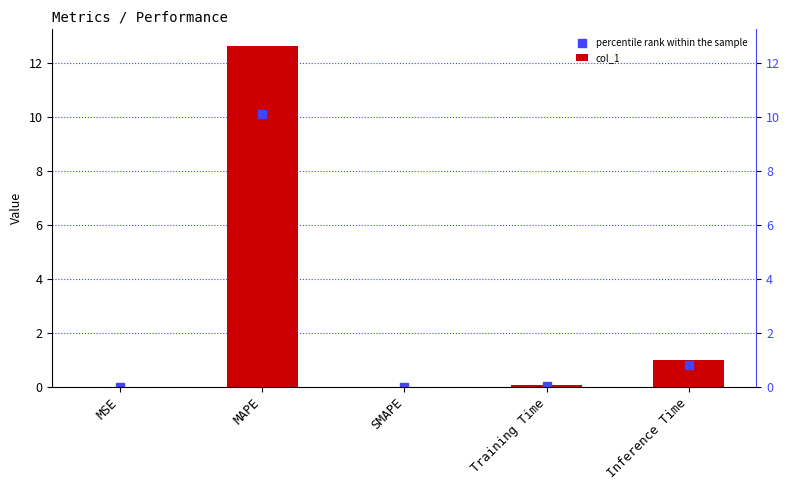

Which series has the largest total across all categories?

col_1